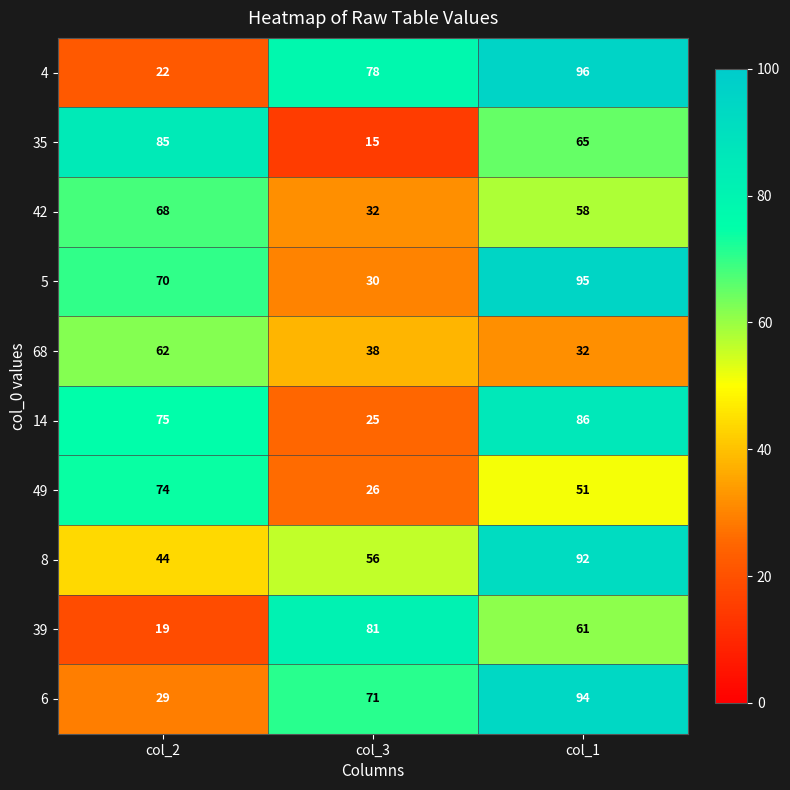

The value of 14 at col_2 is 75. True or false?

True